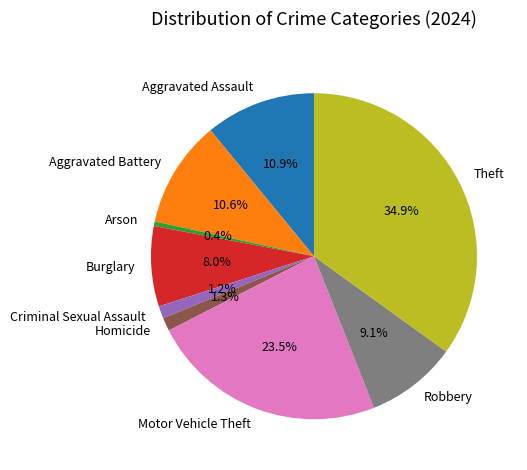

True or false: Theft accounts for 26% of the total.

False